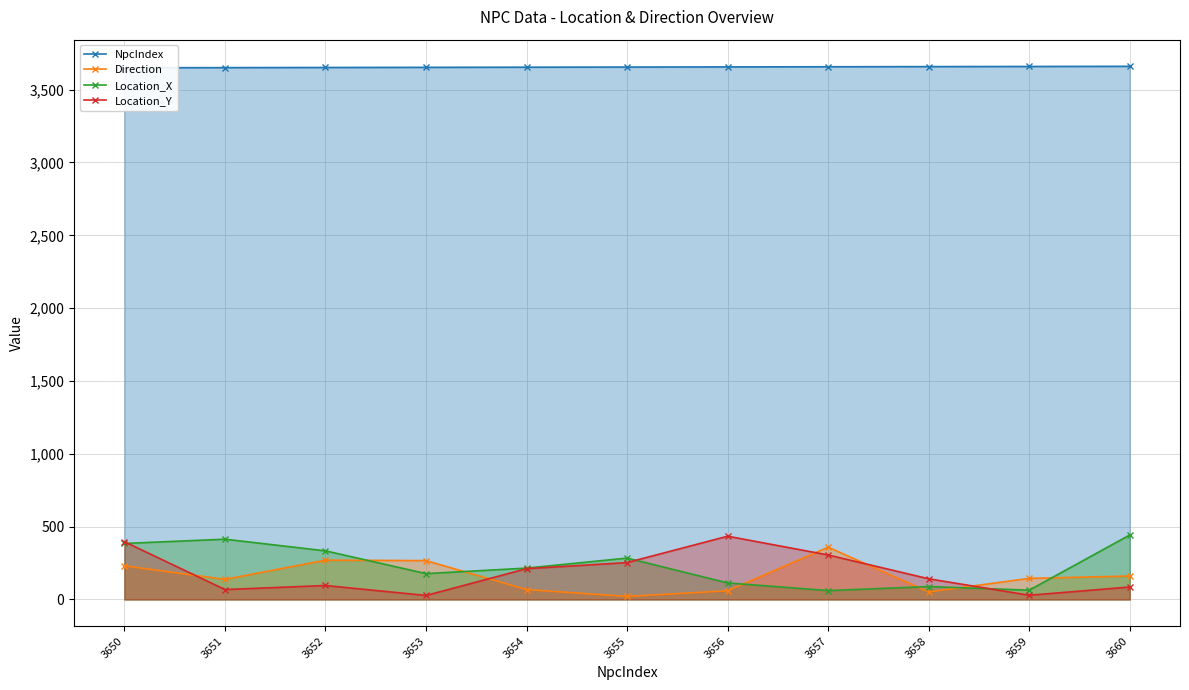

What is the spread (max minus min) of values at 3657?

3595.8